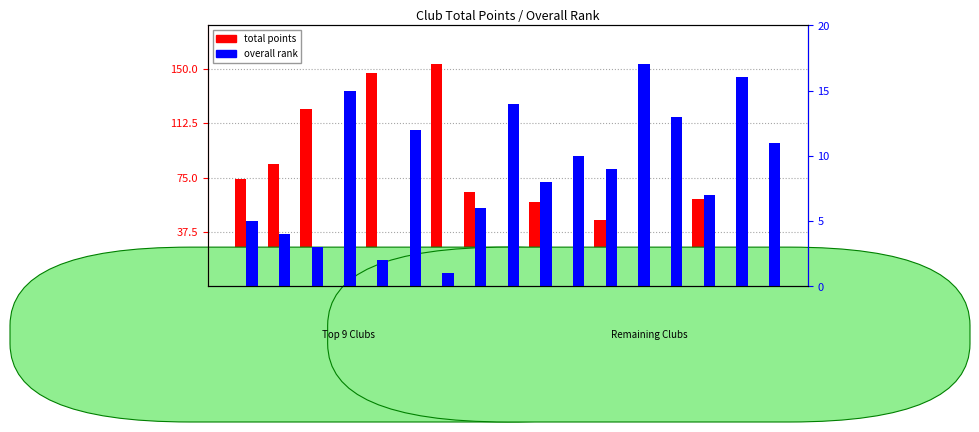

Reading left to right, what are all the values shown in this chart?

total points: BCKC=74.0	BYPS=84.5	CCC=122.5	CCKRT=1.0	FCRCC=147.0	FLCC=18.0	GHCKRT=153.0	KCKC=65.0	KCKT=5.0	NCKC=58.0	NKCC=22.0	PCA=46.0	PGCKC=0.0	PMPC=11.0	RCKC=60.0	SCKC=0.5	YCKC=20.5
overall rank: BCKC=5.0	BYPS=4.0	CCC=3.0	CCKRT=15.0	FCRCC=2.0	FLCC=12.0	GHCKRT=1.0	KCKC=6.0	KCKT=14.0	NCKC=8.0	NKCC=10.0	PCA=9.0	PGCKC=17.0	PMPC=13.0	RCKC=7.0	SCKC=16.0	YCKC=11.0